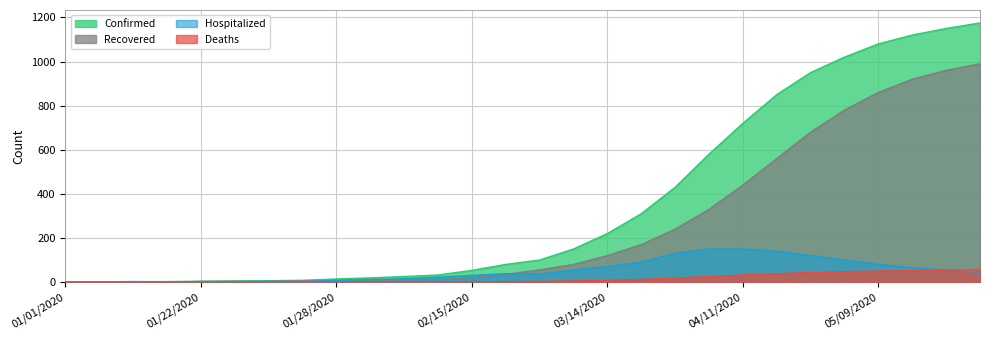

What is the difference between the highest and lowest values at 01/22/2020?

4